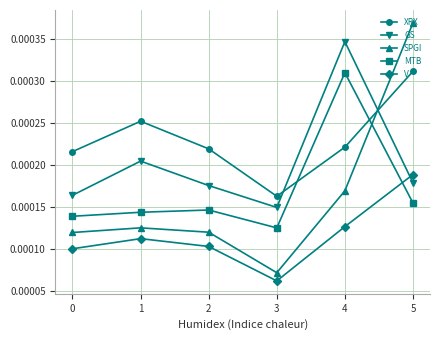

Which category has the highest value in the MTB series?

4